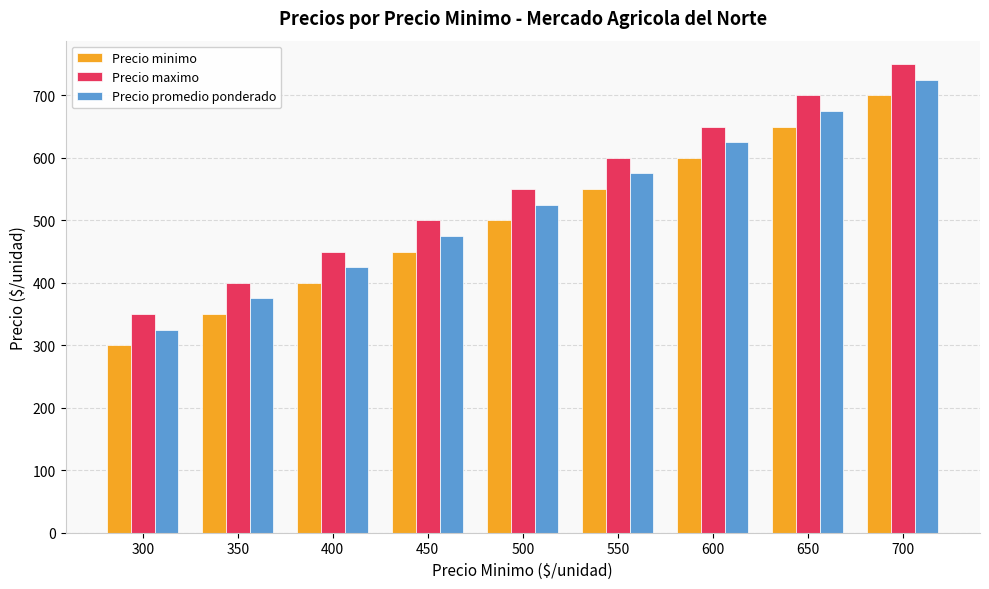

Rank the categories by Precio minimo value from highest to lowest.

700, 650, 600, 550, 500, 450, 400, 350, 300